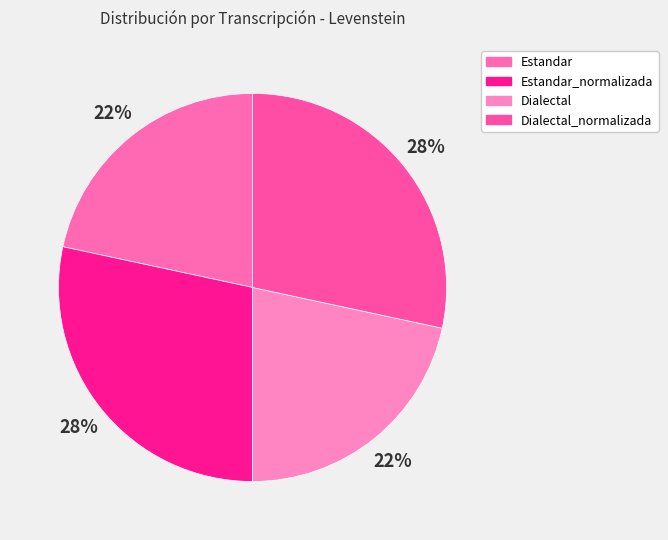

The Dialectal slice represents 28% of the pie. True or false?

False